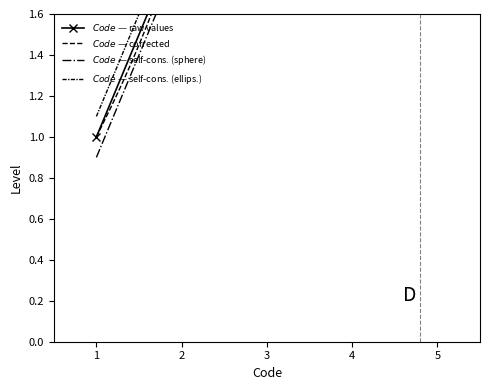

The value at 1 is 2. True or false?

False